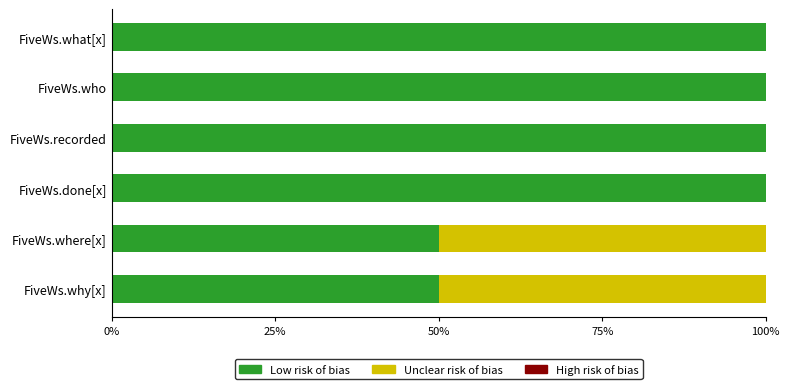

What is the total value across all series at FiveWs.where[x]?

100